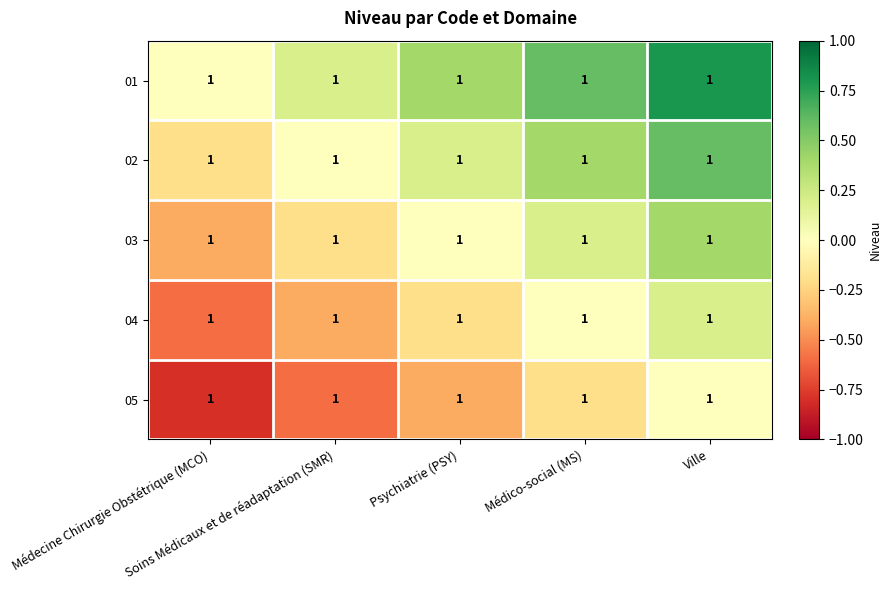

At how many categories does at least one series exceed 0?

4